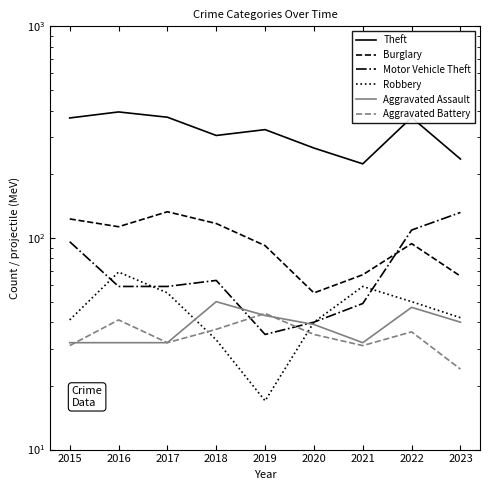

At which category does Aggravated Battery reach its first local valley?

2017